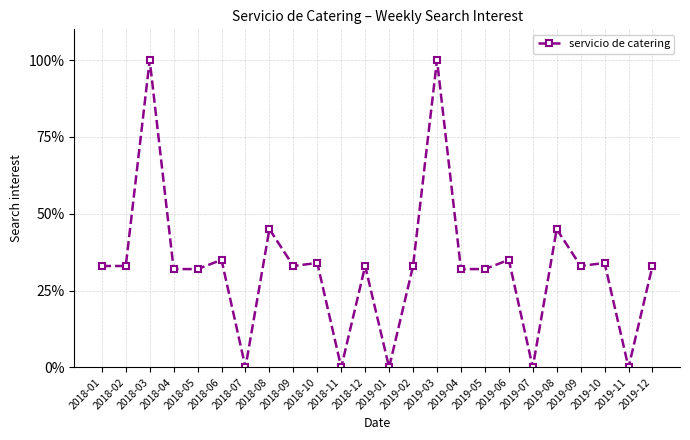

What is the greatest value displayed?

100